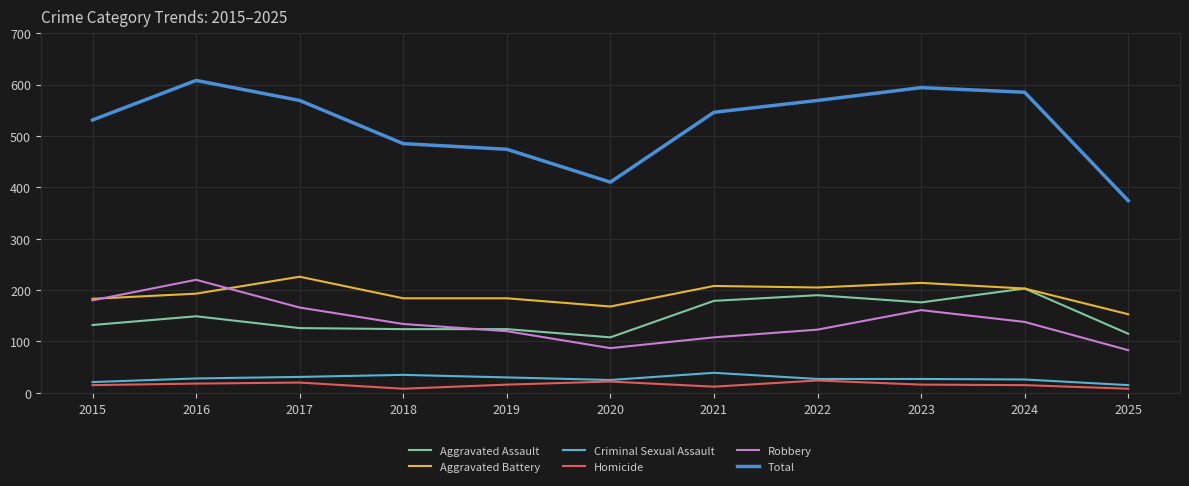

Does the chart display data point markers on the line(s)?

No